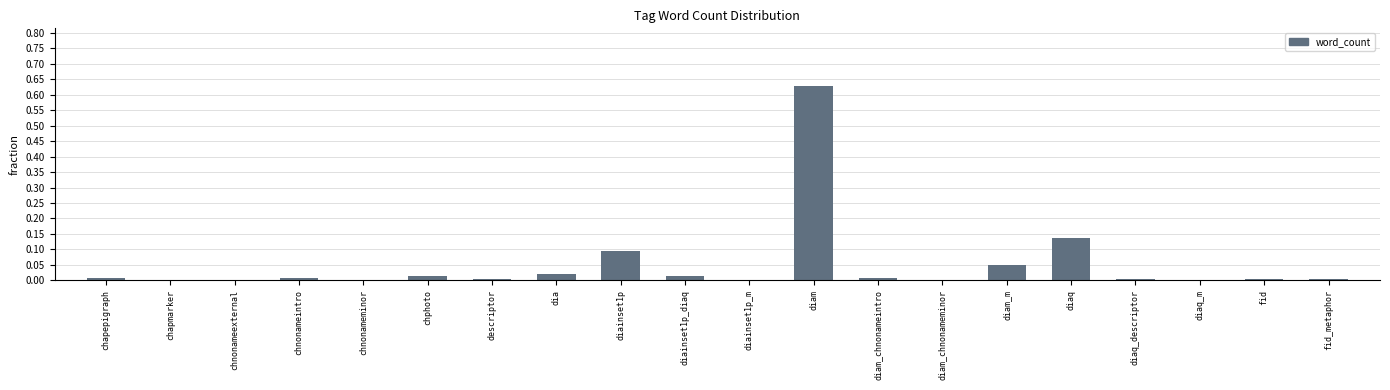

How many series are shown in this chart?

1